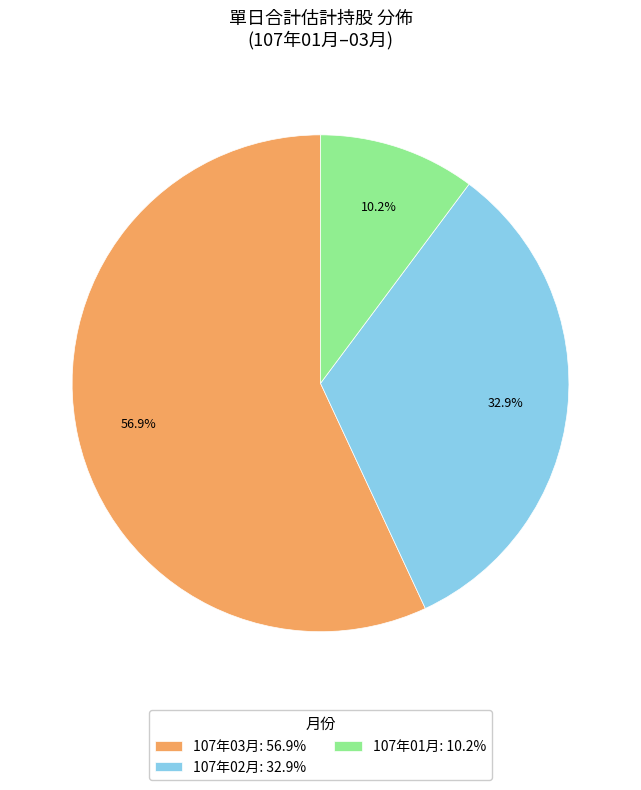

Approximately how many times larger is the value at 107年03月: 56.9% compared to 107年01月: 10.2%?

5.6